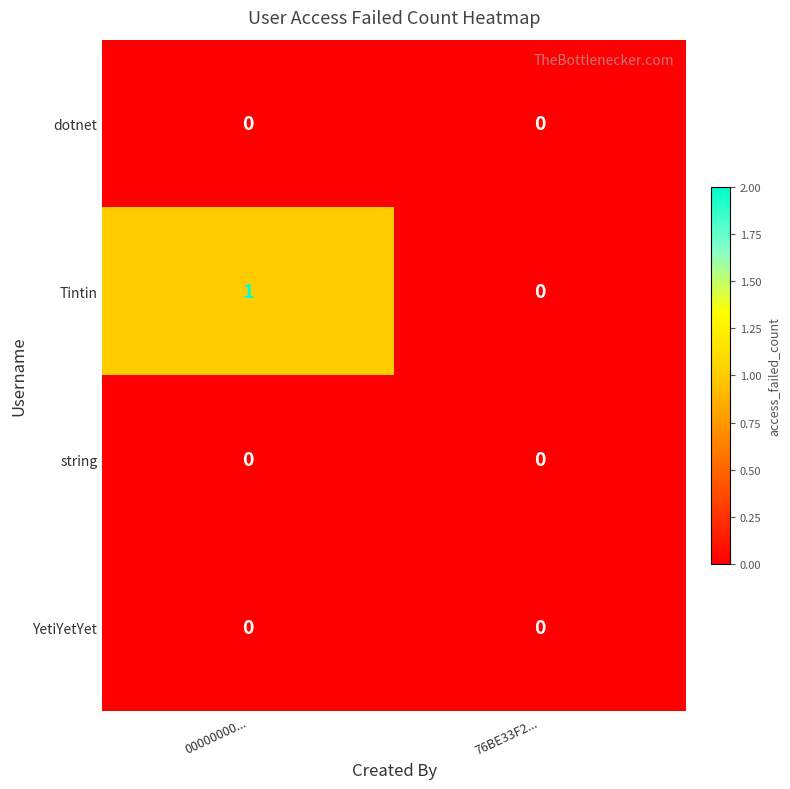

How many series are shown in this chart?

4